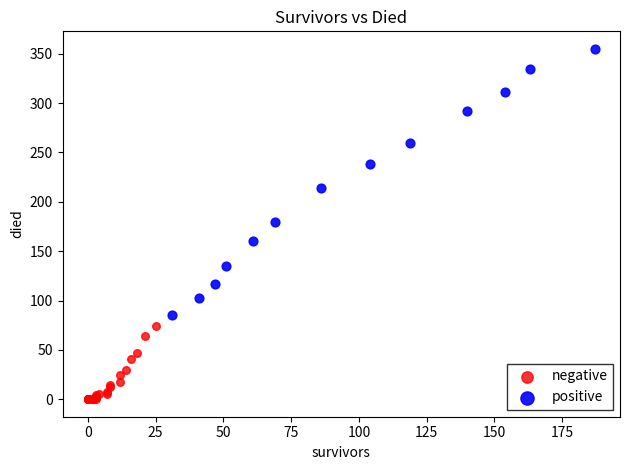

Which series has the widest spread of Y values?

positive